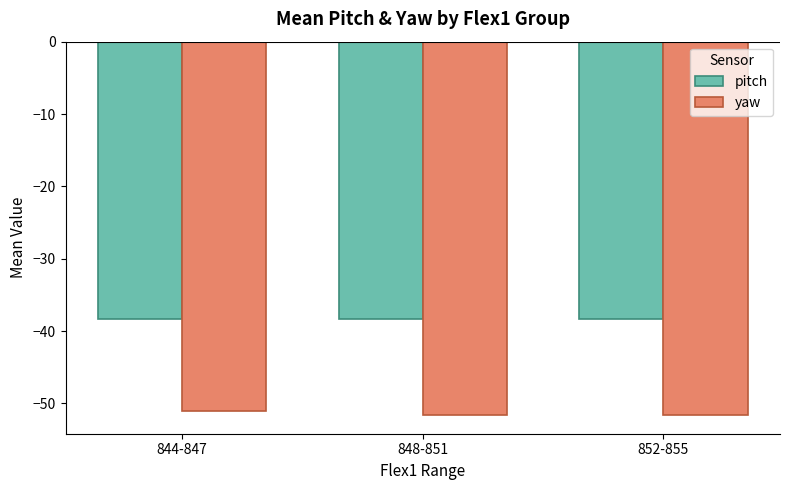

Does the chart contain stacked bars?

No